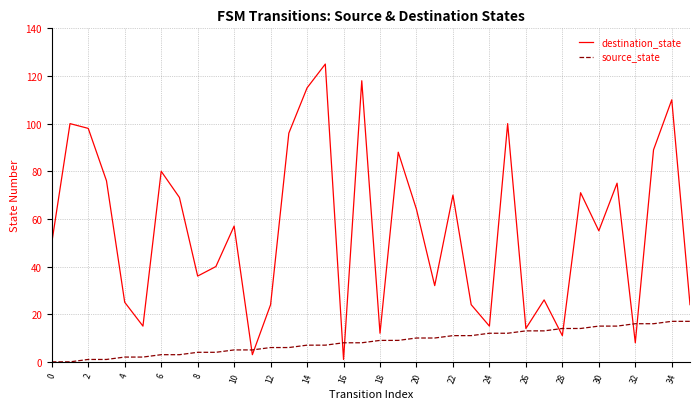

Which series has the largest range (max minus min)?

destination_state